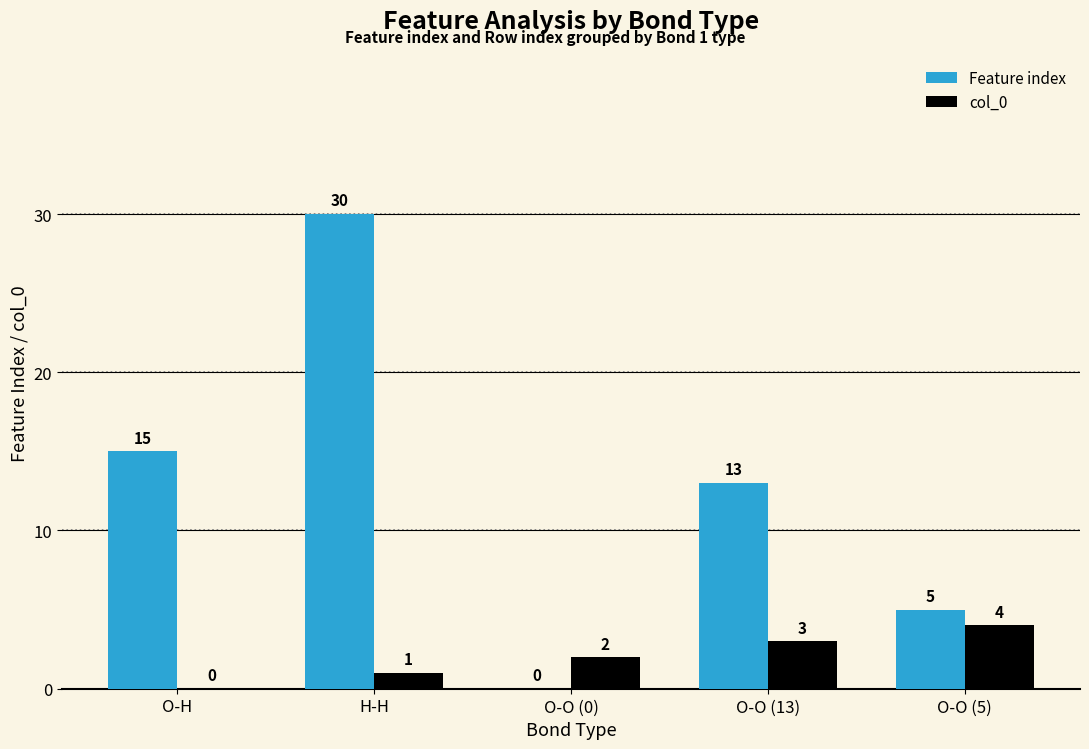

Count the number of data series in this chart.

2